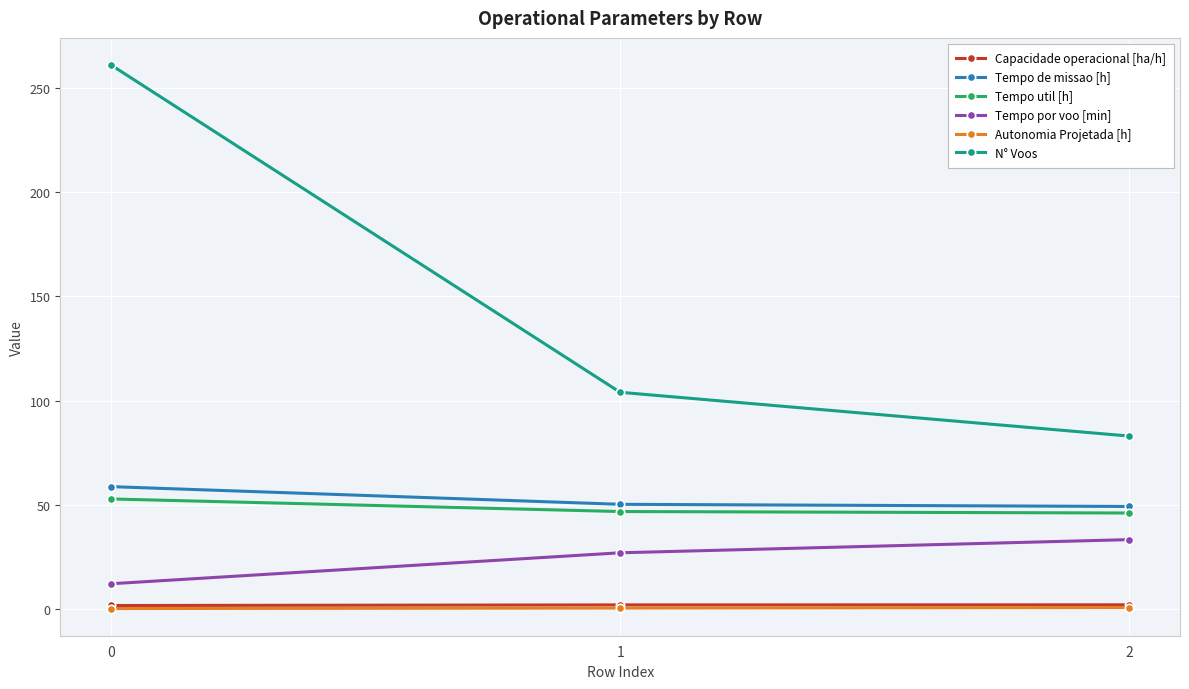

How many data points does each series have?

3